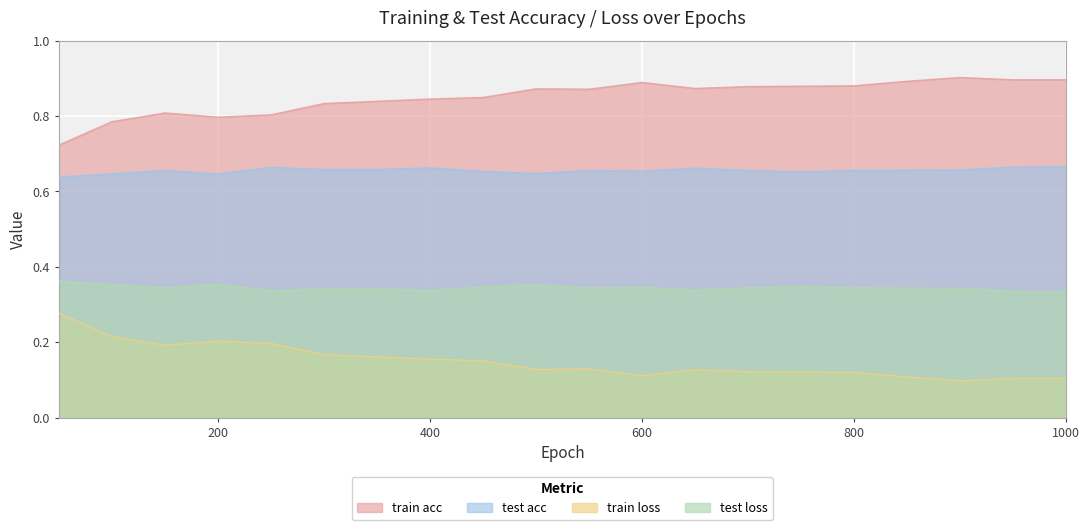

How many categories are shown in the chart?

20